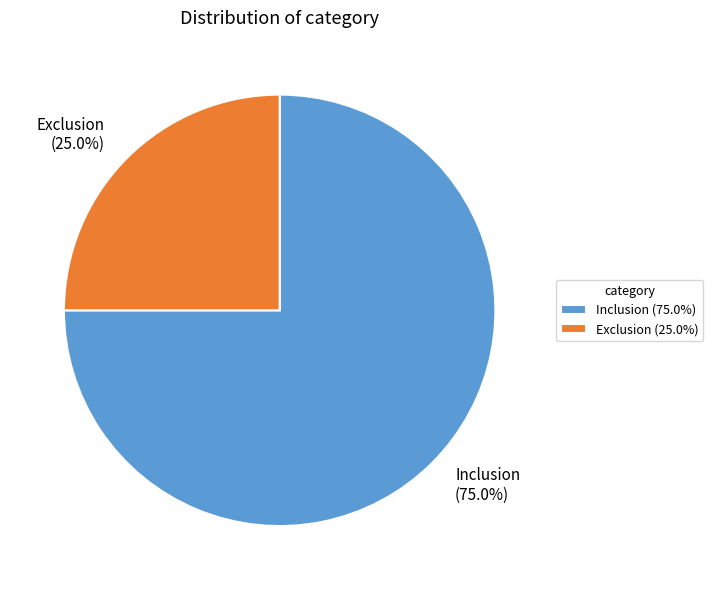

Rank the categories by value from highest to lowest.

Inclusion, Exclusion